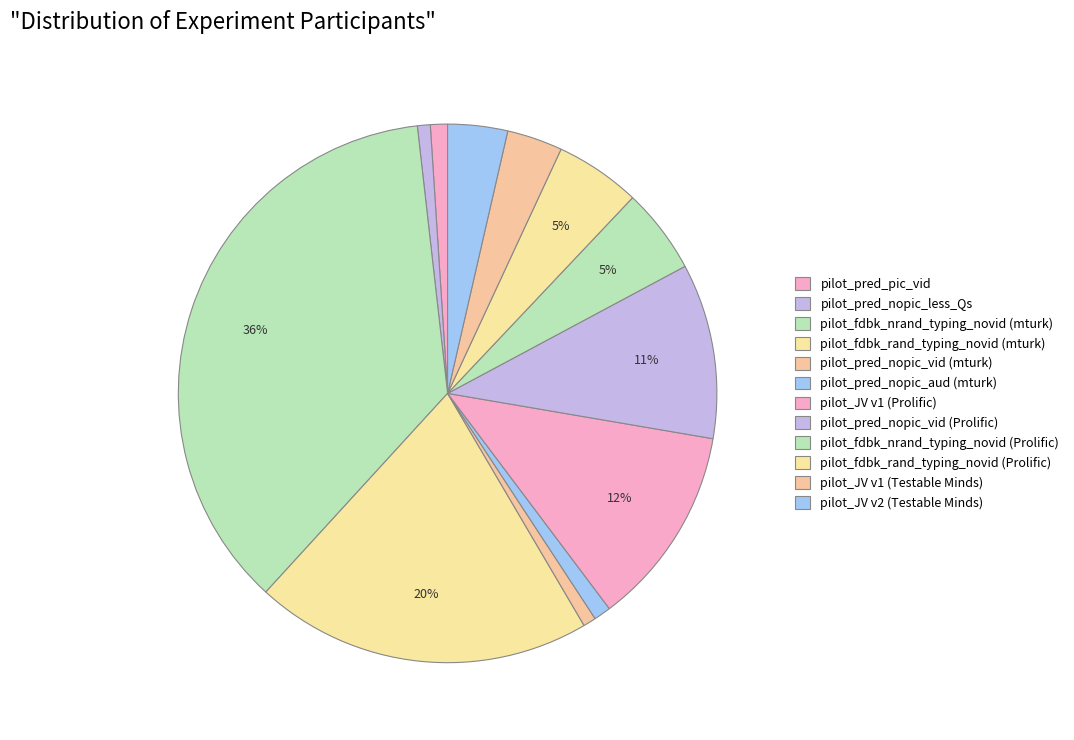

The pilot_pred_nopic_vid (Prolific) slice represents 21% of the pie. True or false?

False